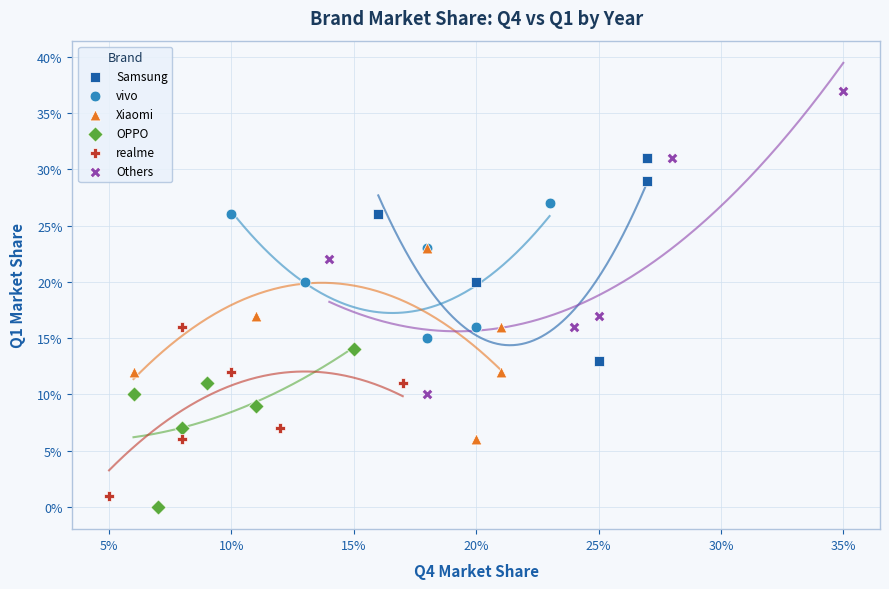

Which series has the largest Y range (max minus min)?

Others